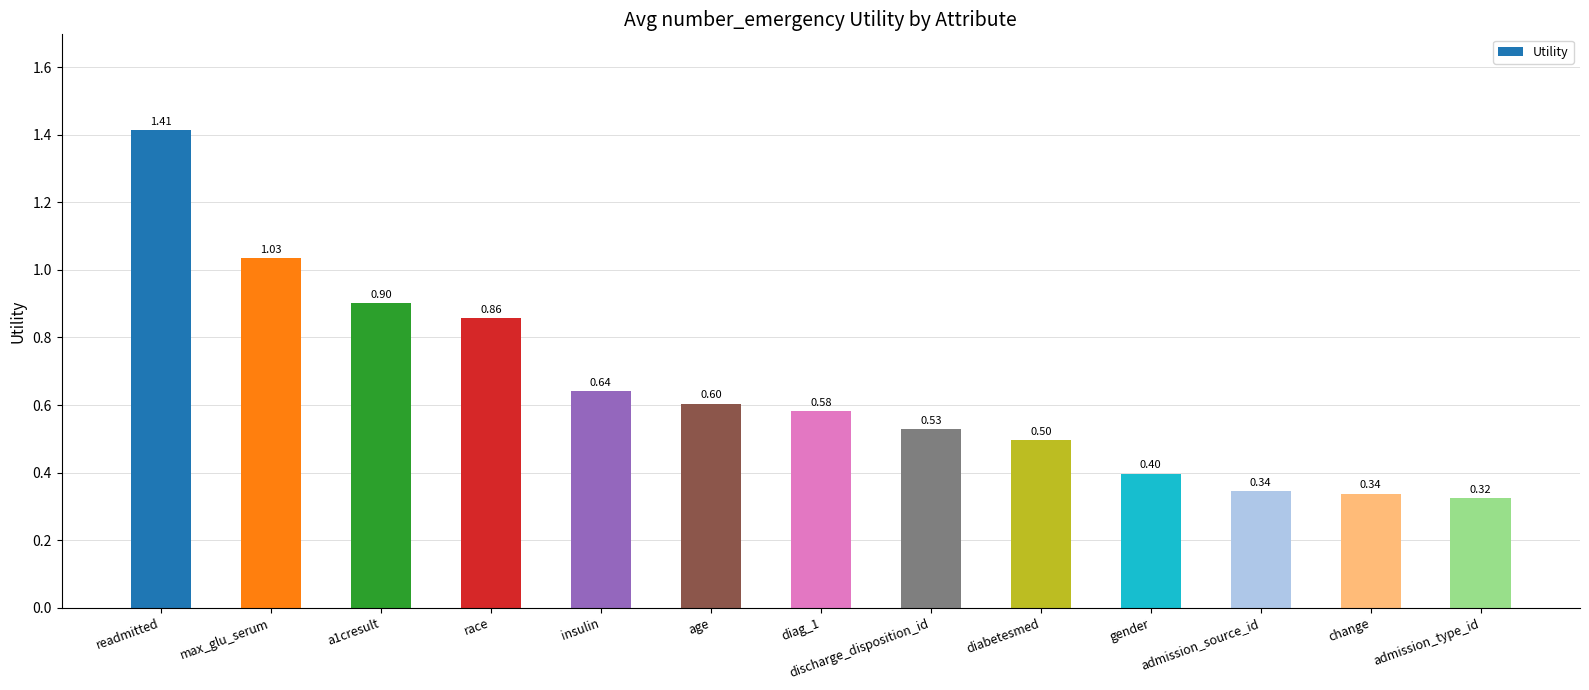

Between admission_source_id and discharge_disposition_id, which is larger?

discharge_disposition_id